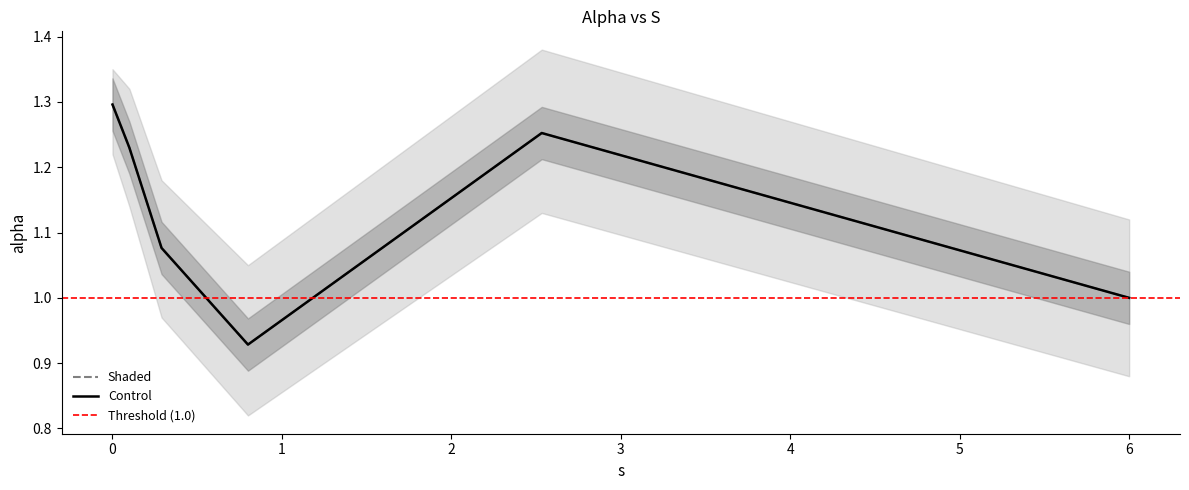

Reading left to right, extract all data points from this chart.

alpha: 1.3	1.2	1.1	0.9	1.3	1.0
alpha_upper: 1.3	1.2	1.1	0.9	1.3	1.0